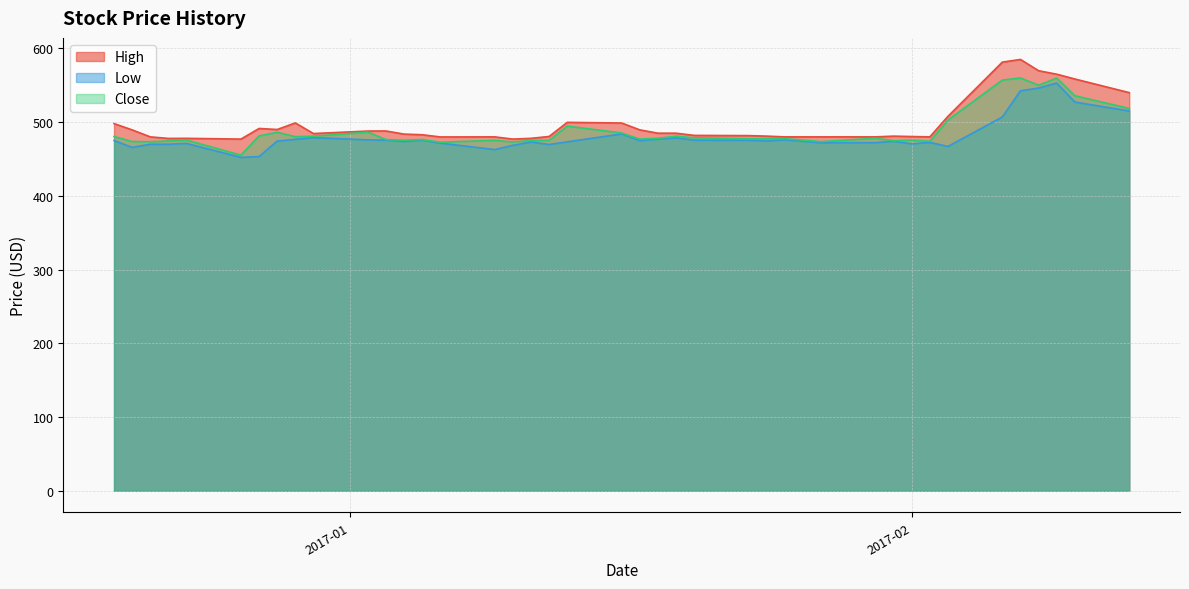

At which label does High reach its peak?

2017-02-07